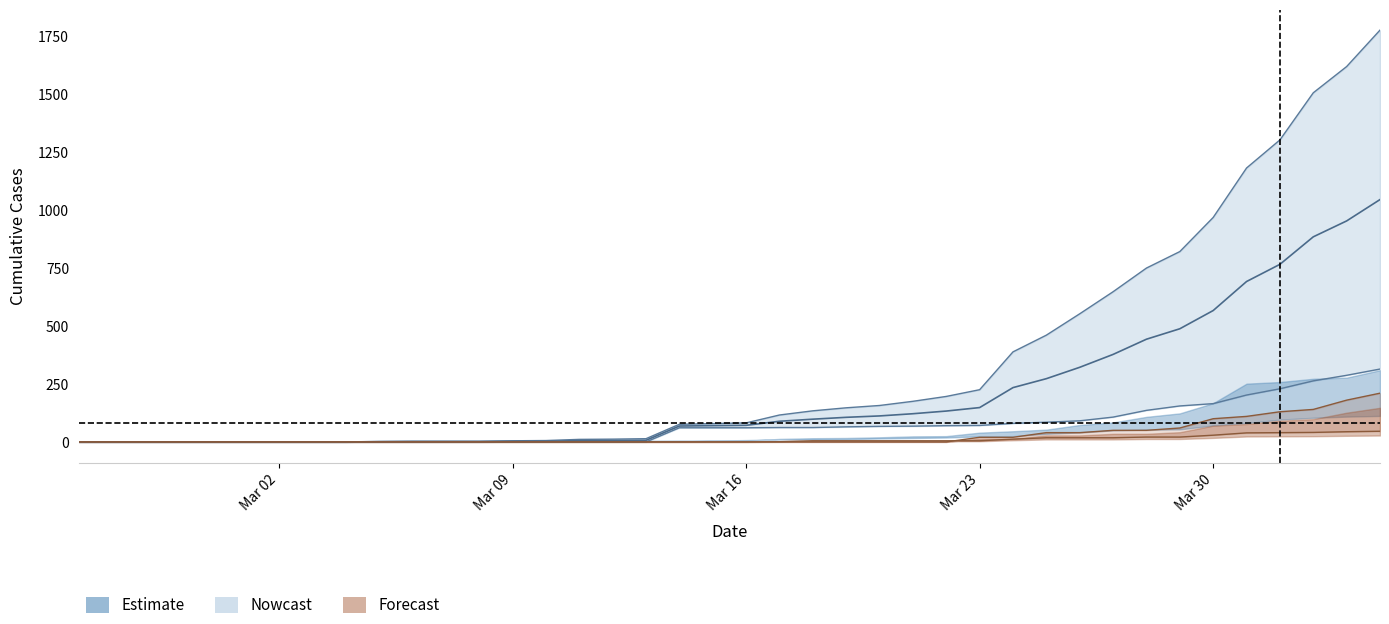

The value of TI at 28 is 30.2. True or false?

False